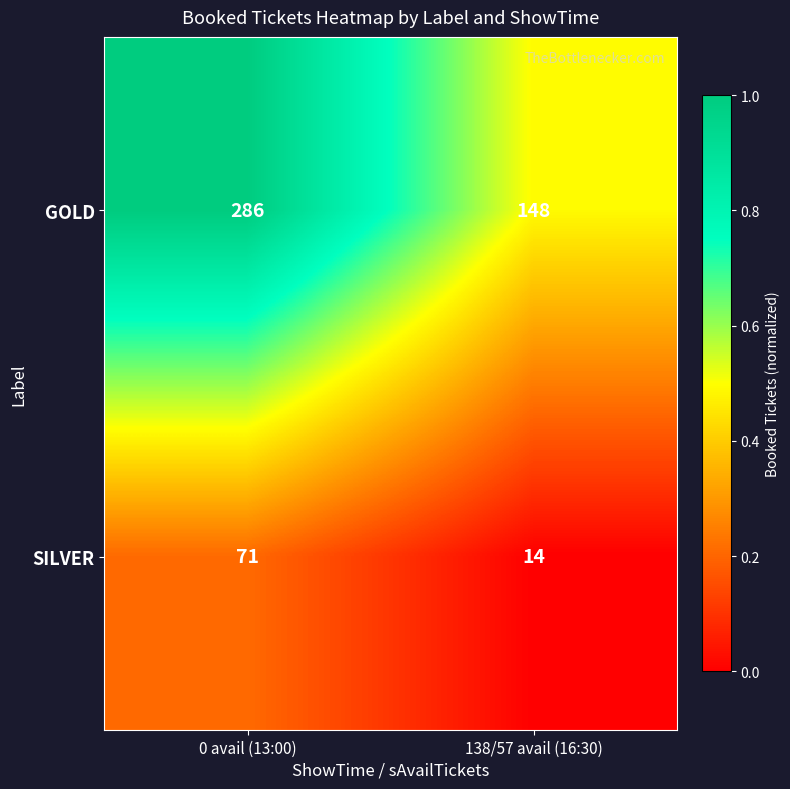

Which category has the highest value across all series?

0 avail (13:00)